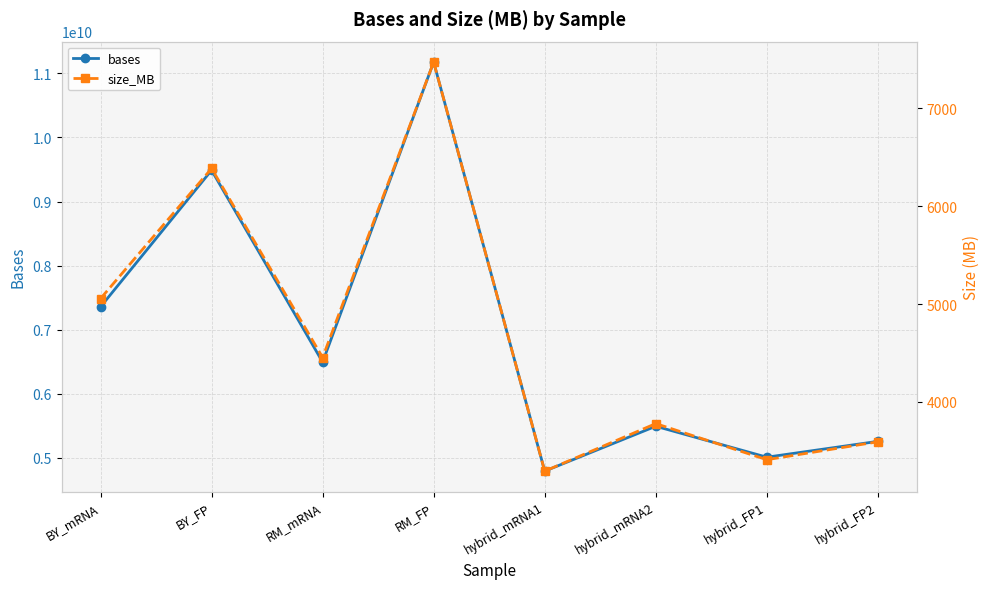

Where does the bases series first go above 6494399743?

BY_mRNA